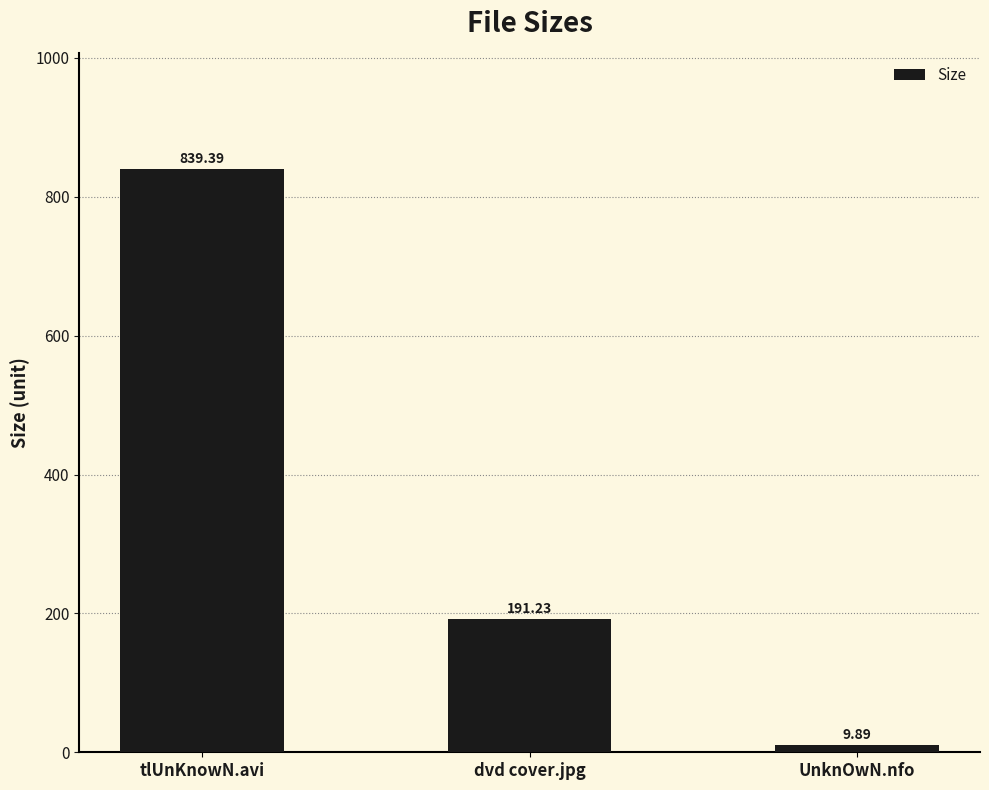

List the labels in order of value, smallest first.

UnknOwN.nfo, dvd cover.jpg, tlUnKnowN.avi